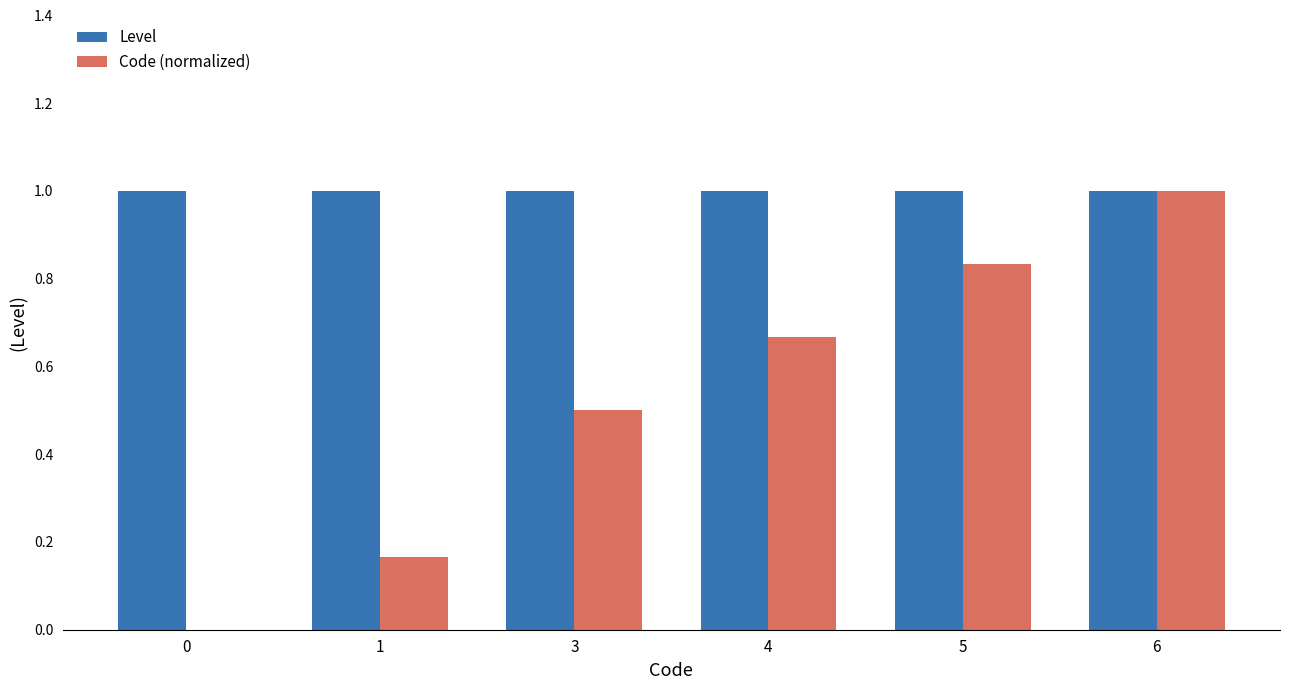

Which series changed the most between 0 and 1?

Code (normalized)